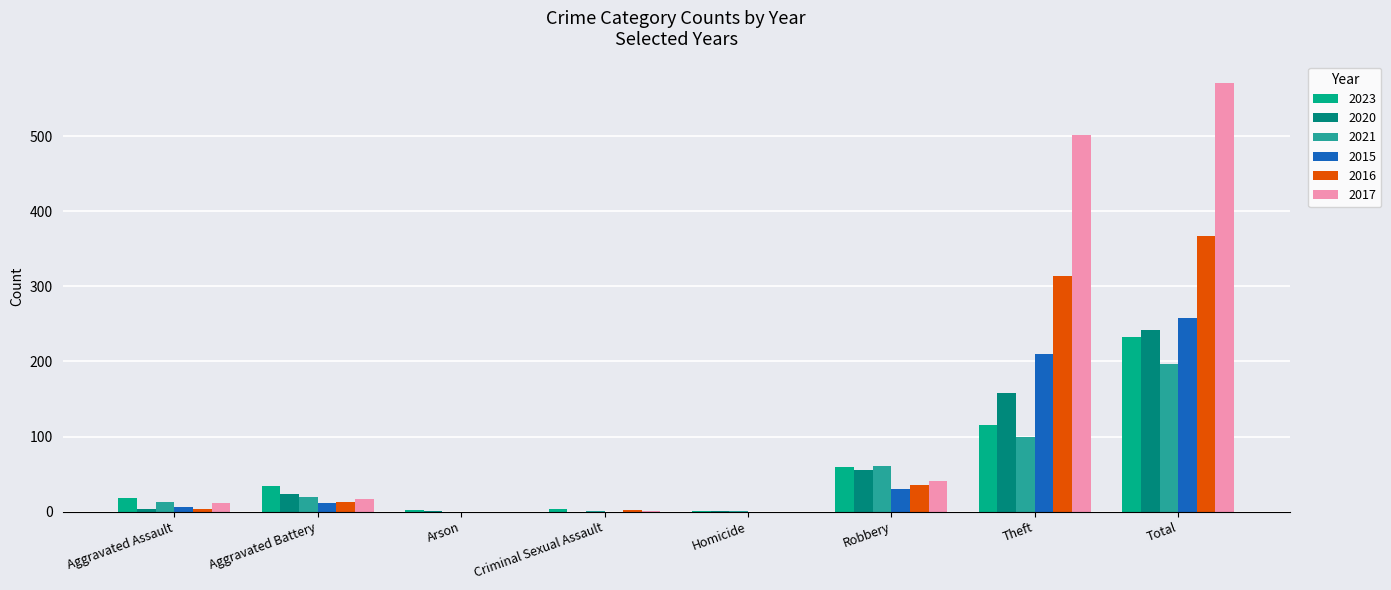

Is the value of 2021 at Homicide greater than the value of 2017 at Theft?

No